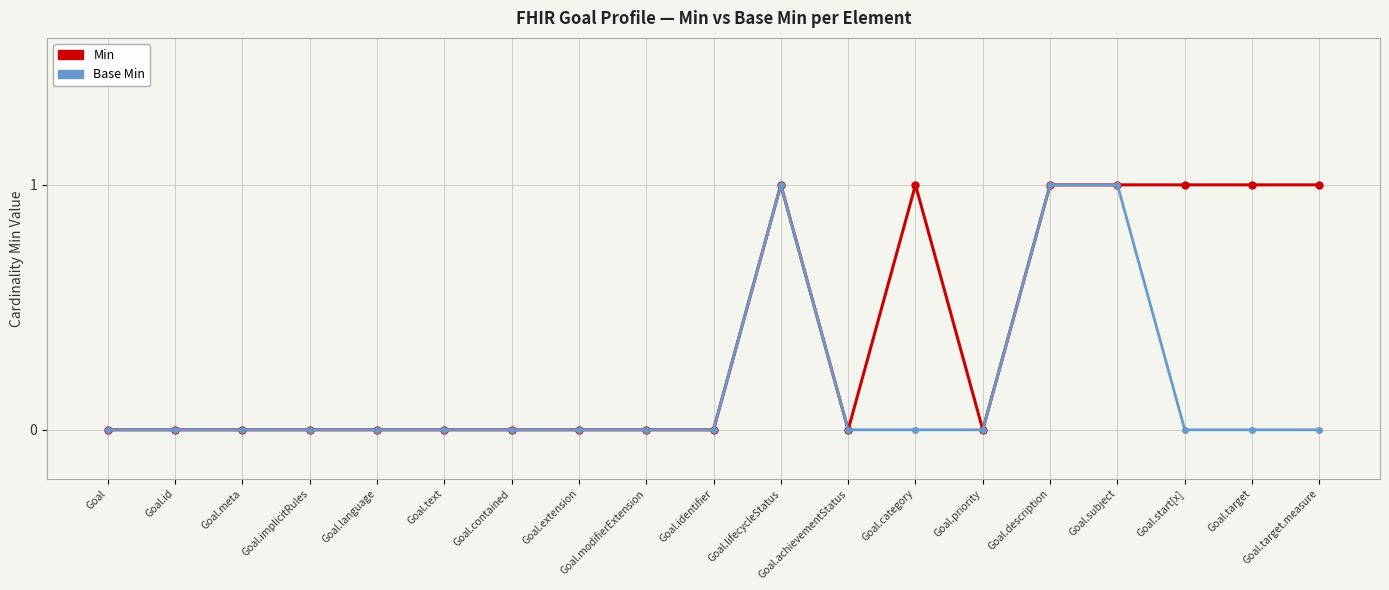

How many data points does each series have?

19